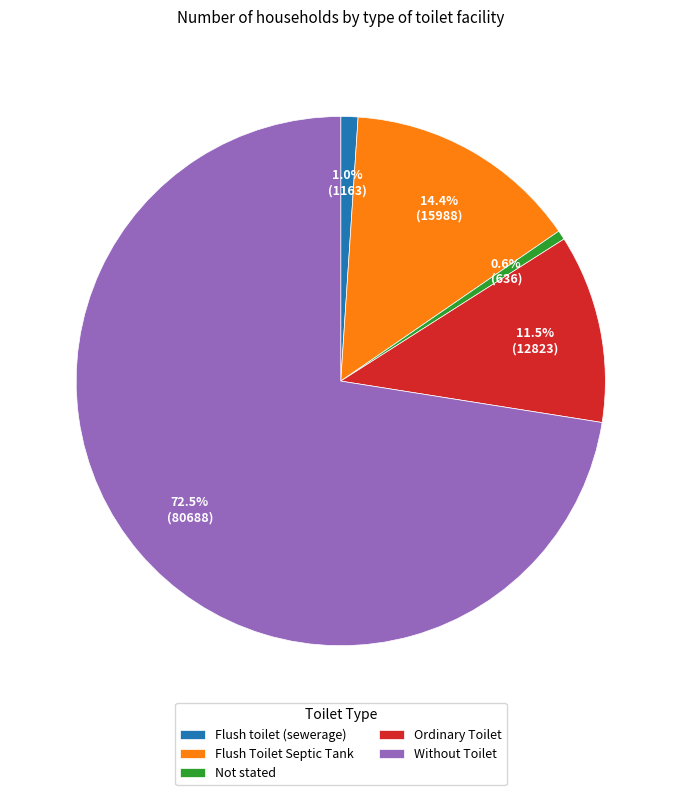

To the nearest percent, what is the combined percentage of Not stated and Ordinary Toilet?

12%